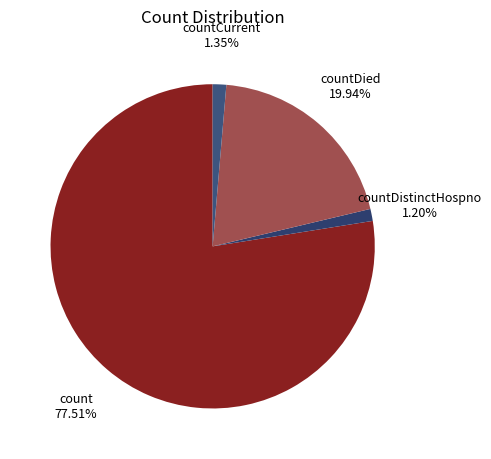

Which category has the biggest portion of the pie?

count 77.51%